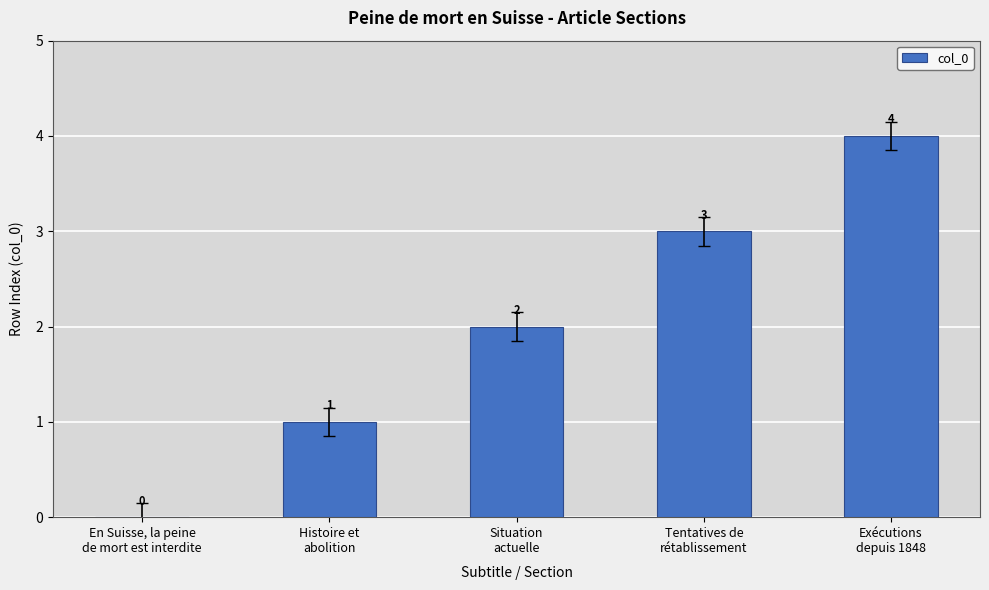

What is the difference between the values at Situation
actuelle and En Suisse, la peine
de mort est interdite?

2